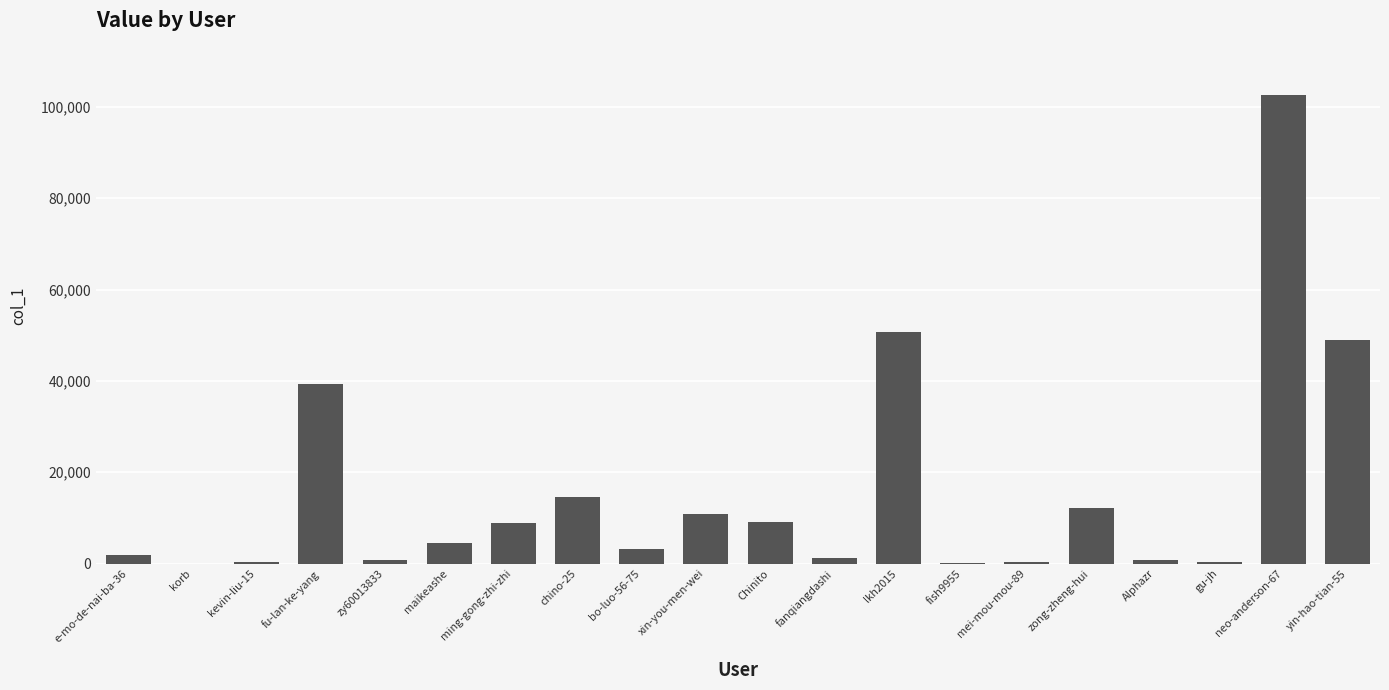

Are the bars grouped side by side (vs. stacked)?

No